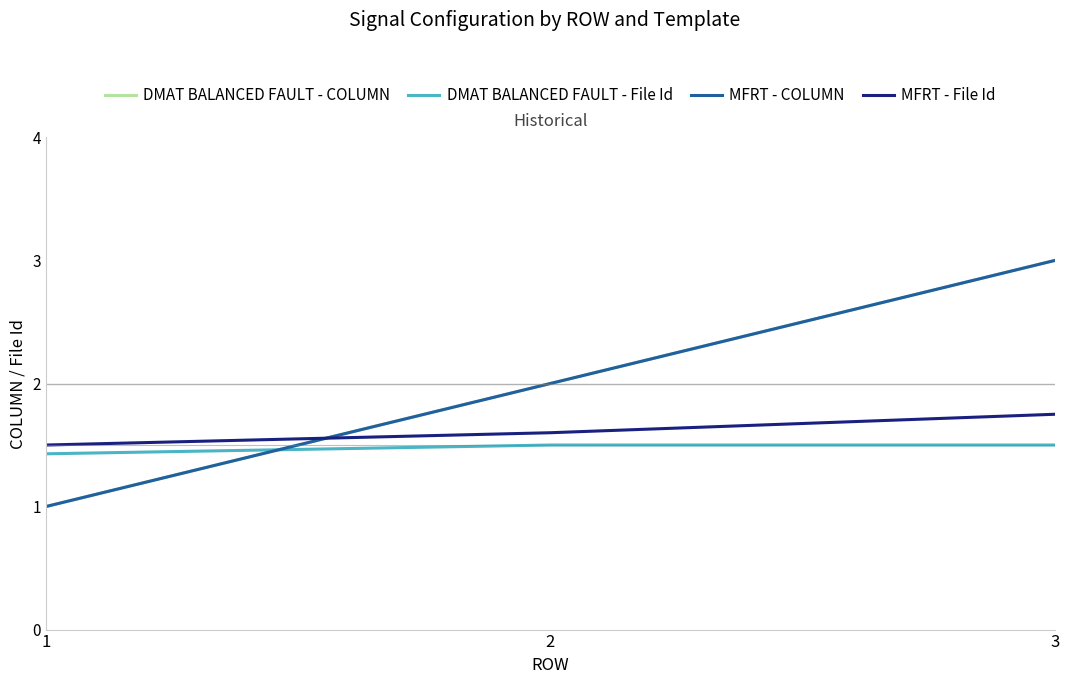

Is this an area chart (filled region under the line)?

No